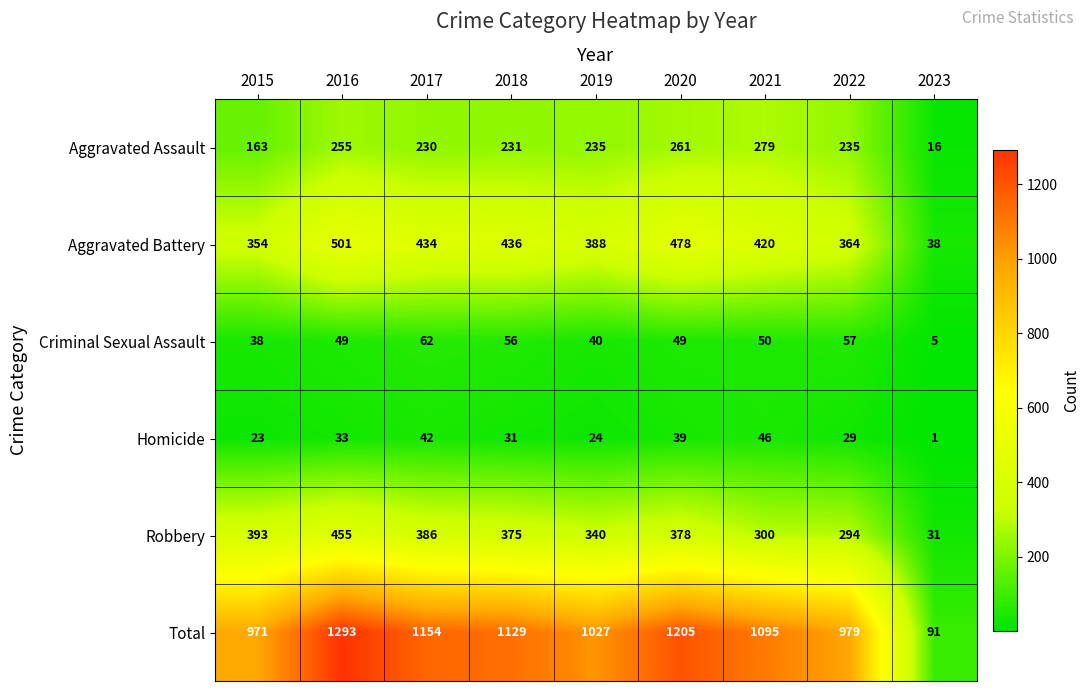

The value of Homicide at 2021 is 46. True or false?

True